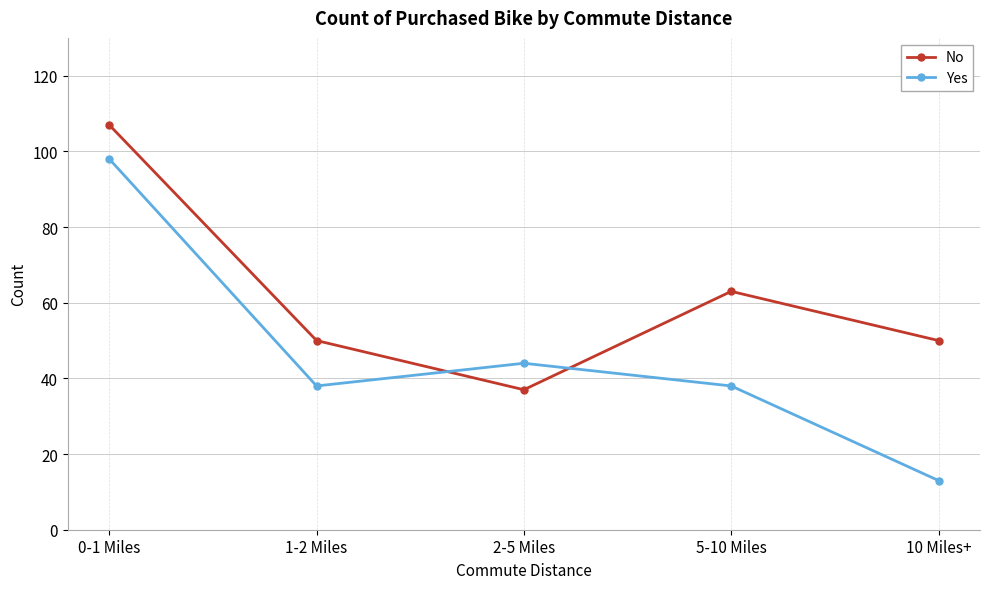

The Yes series shows 98 at 0-1 Miles. True or false?

True